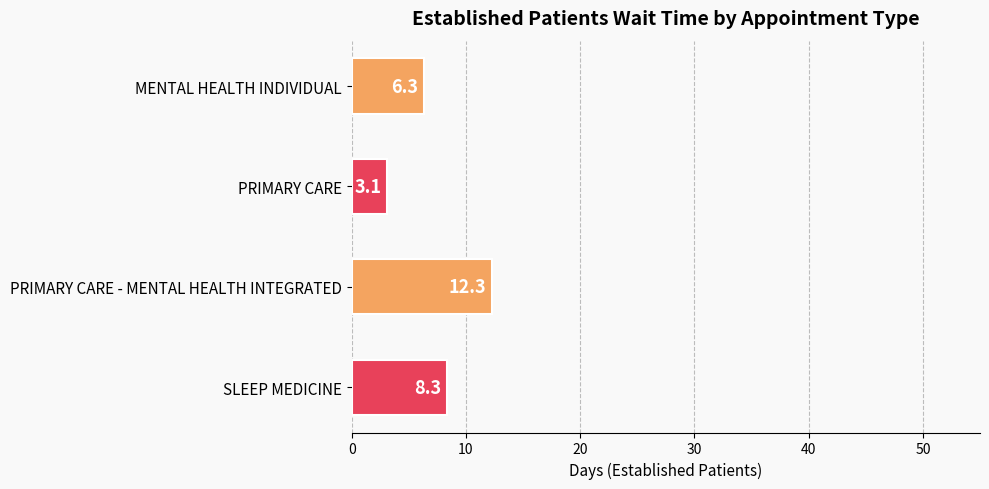

How many values exceed 8?

2